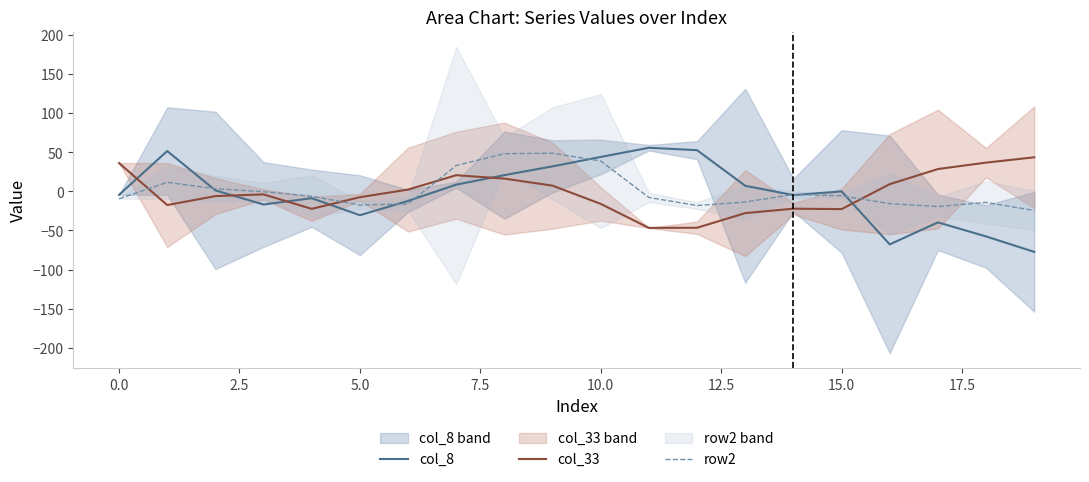

True or false: col_8 and col_33 cross at least once.

True